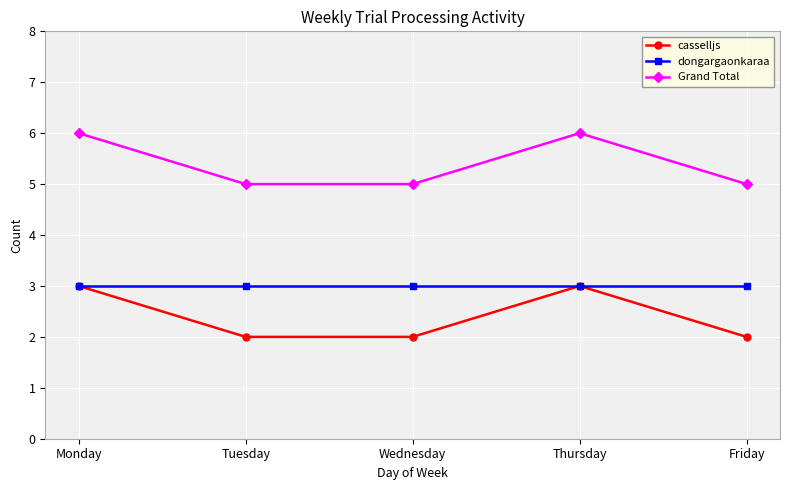

True or false: Grand Total and casselljs cross at least once.

False